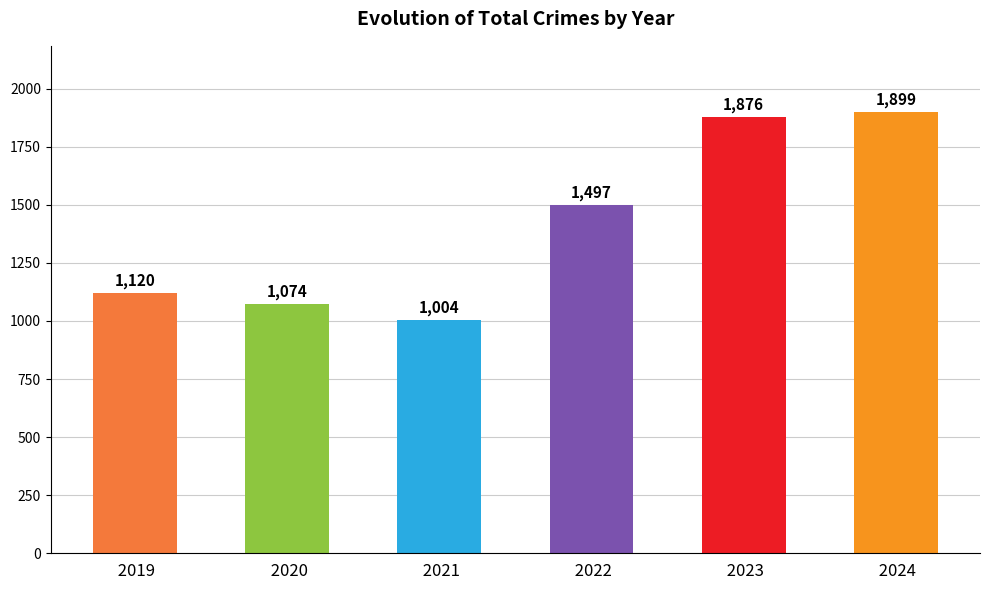

At which category does the chart reach its minimum across all series?

 2021